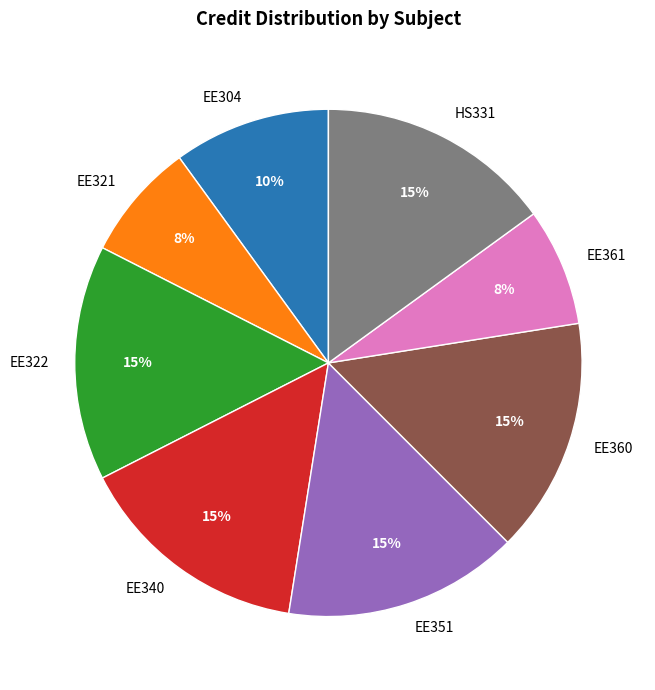

Does any single category account for the majority?

No